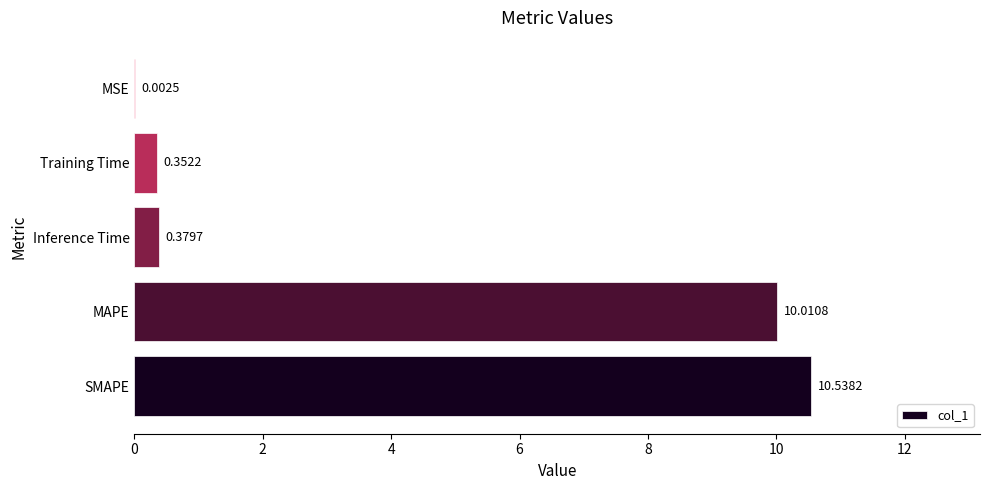

Between MAPE and Inference Time, which is larger?

MAPE